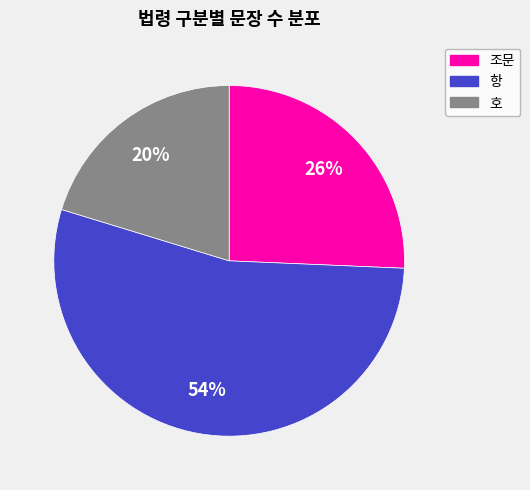

Do 조문 and 항 together represent more than half of the pie?

Yes